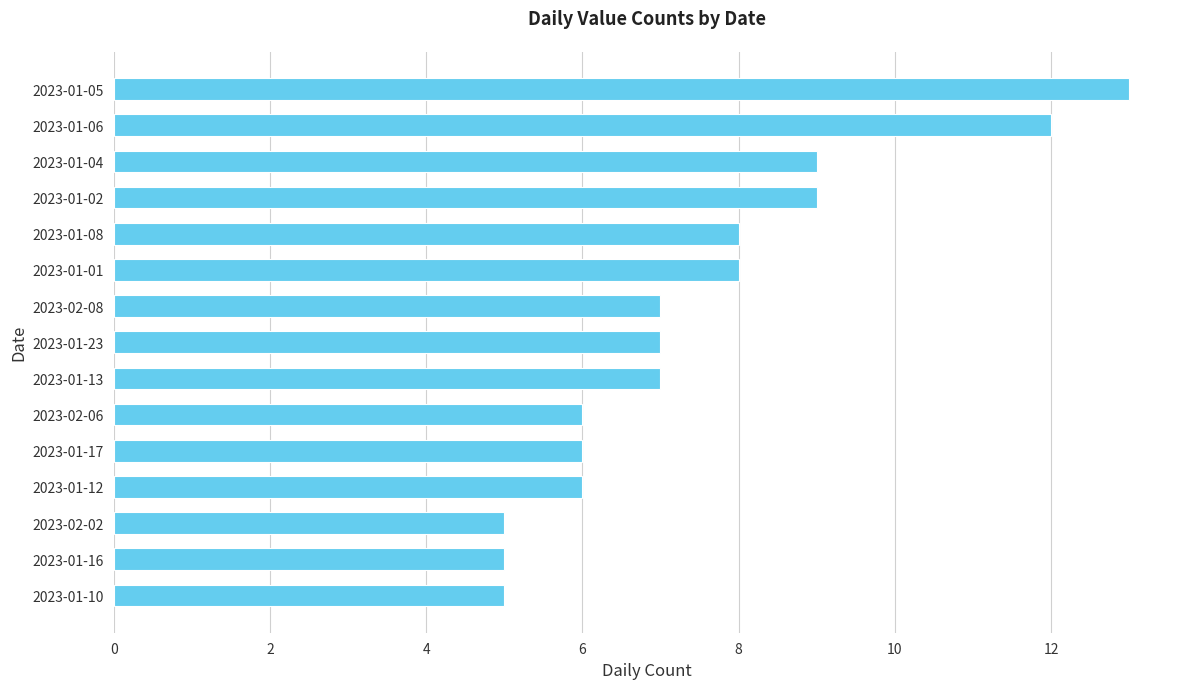

Is it true that the value at 2023-02-06 is 6?

True